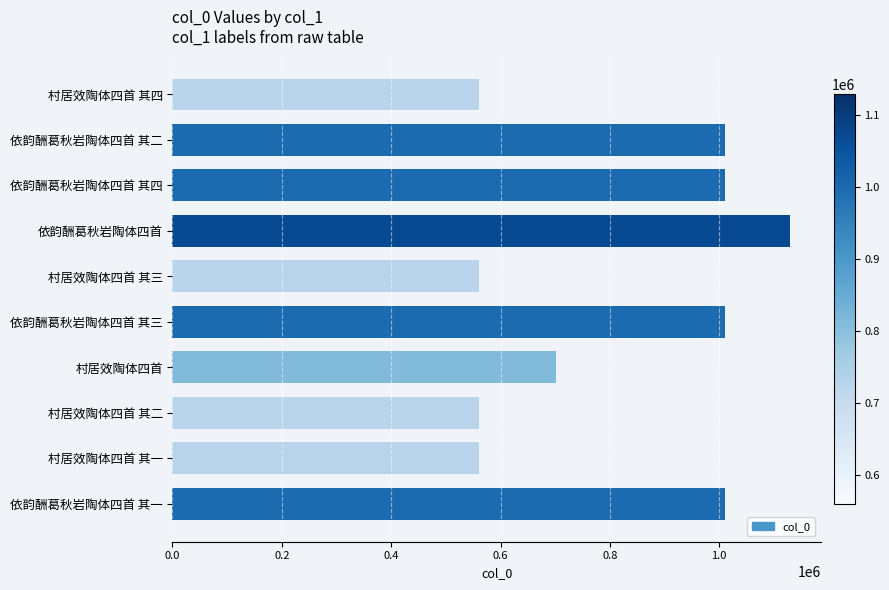

What is the maximum value shown in the chart?

1129015